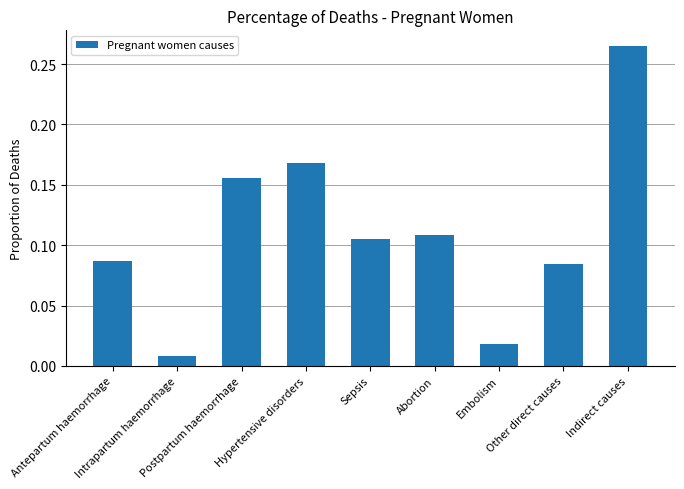

List the labels in order of value, largest first.

Indirect causes, Hypertensive disorders, Postpartum haemorrhage, Abortion, Sepsis, Antepartum haemorrhage, Other direct causes, Embolism, Intrapartum haemorrhage